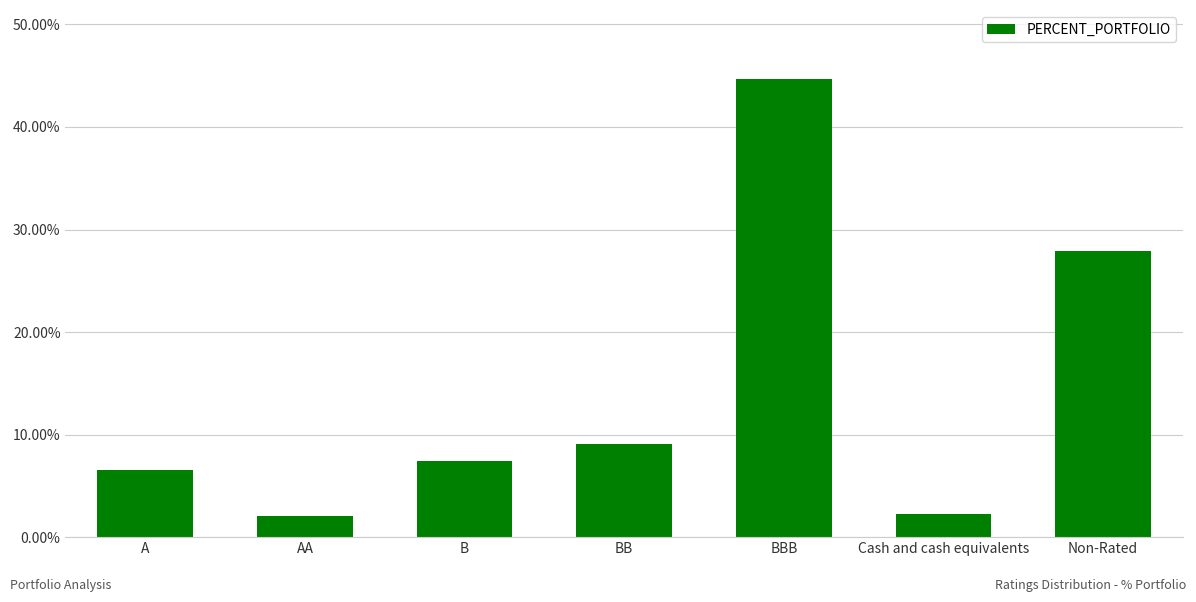

What is the maximum value shown in the chart?

44.7